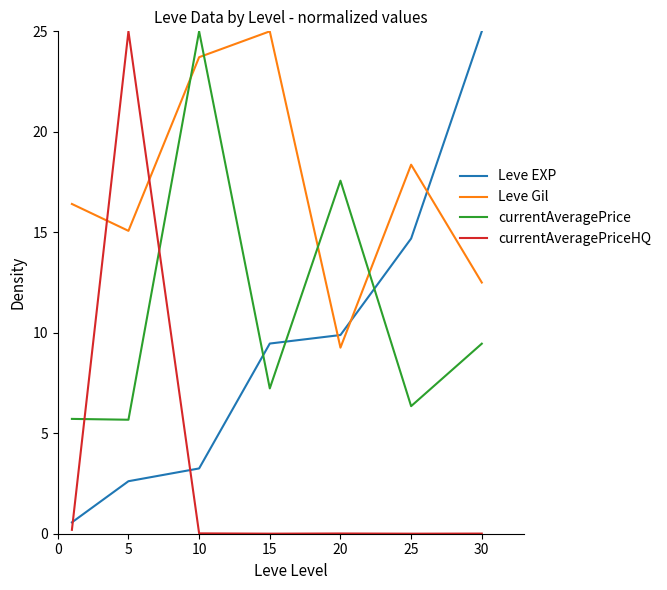

What is the difference between the second highest and minimum values in the Leve EXP series?

14.1